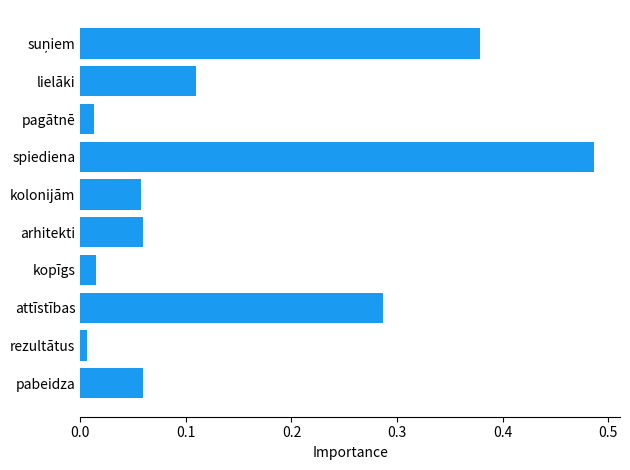

Where is the data nearest to the value 0?

rezultātus